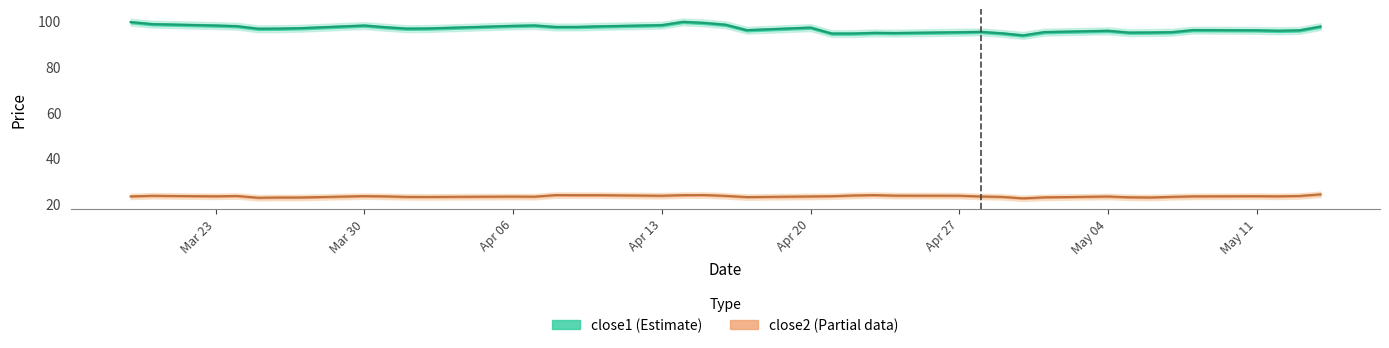

Which series has the widest spread of values?

close1